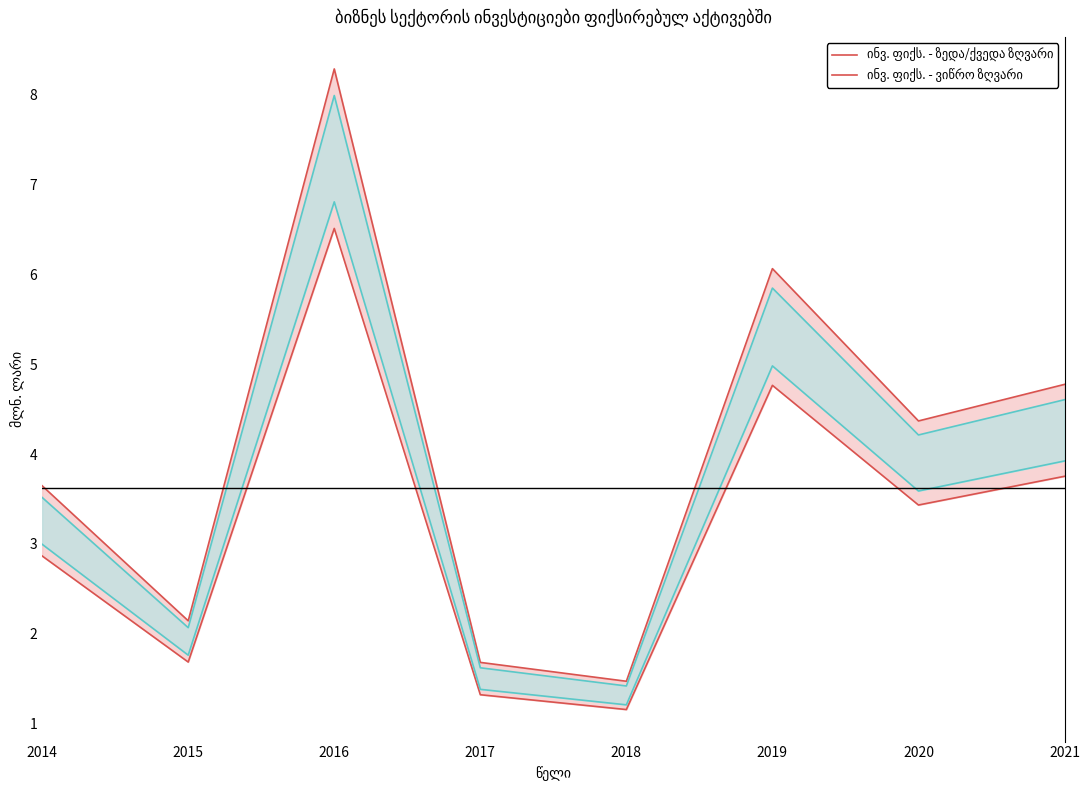

Which label corresponds to the largest value in the chart?

2016